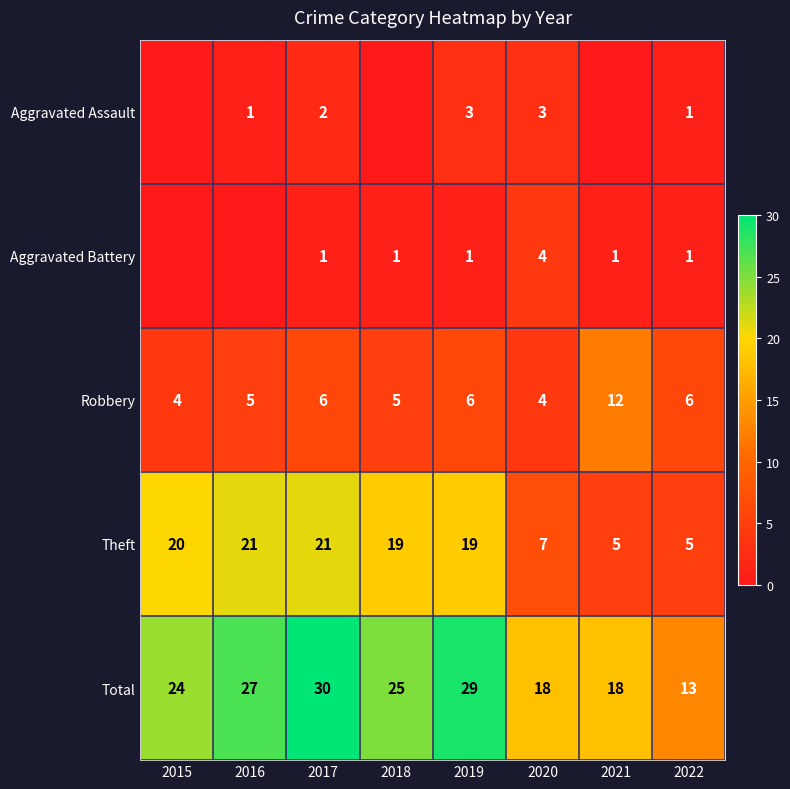

Which category has the highest value across all series?

2017